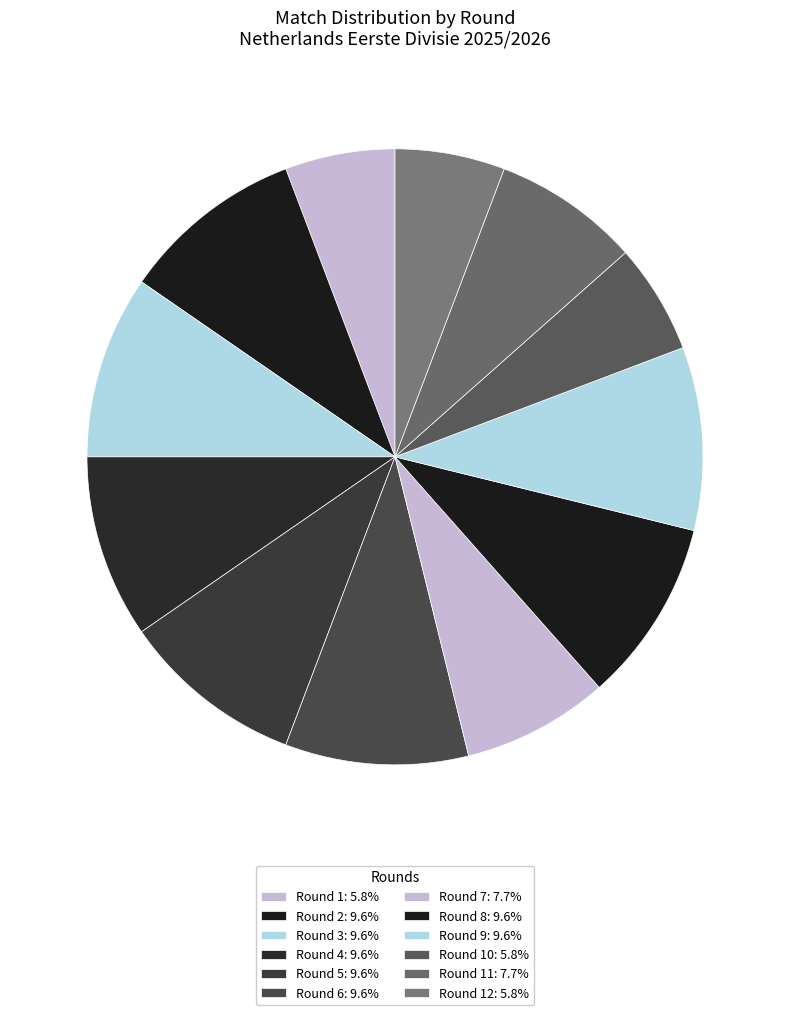

To the nearest percent, what is the average slice percentage?

8%